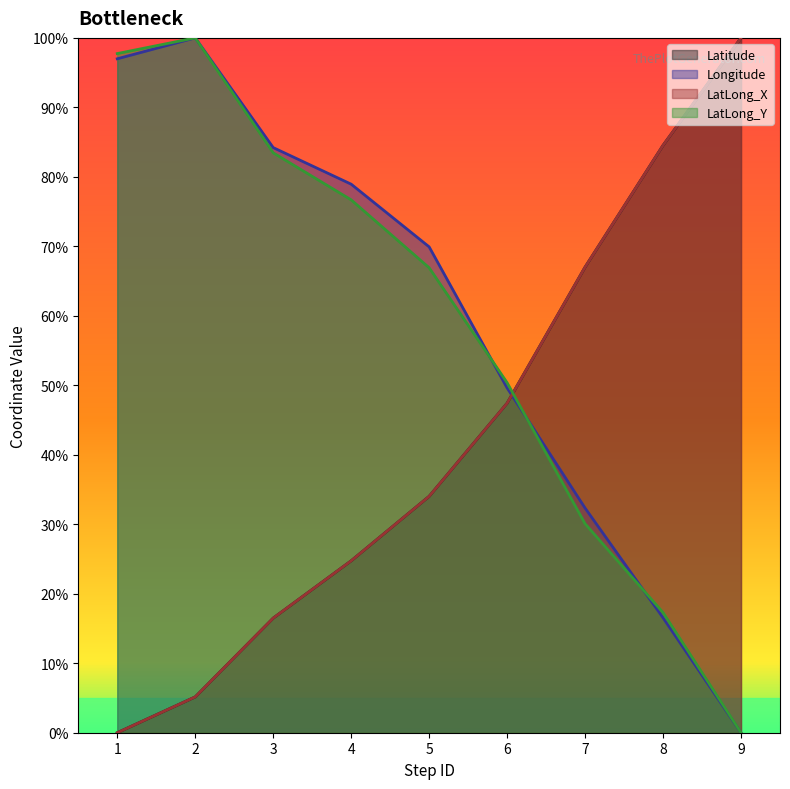

After their last crossing, which series has the higher values: LatLong_X or Longitude?

LatLong_X